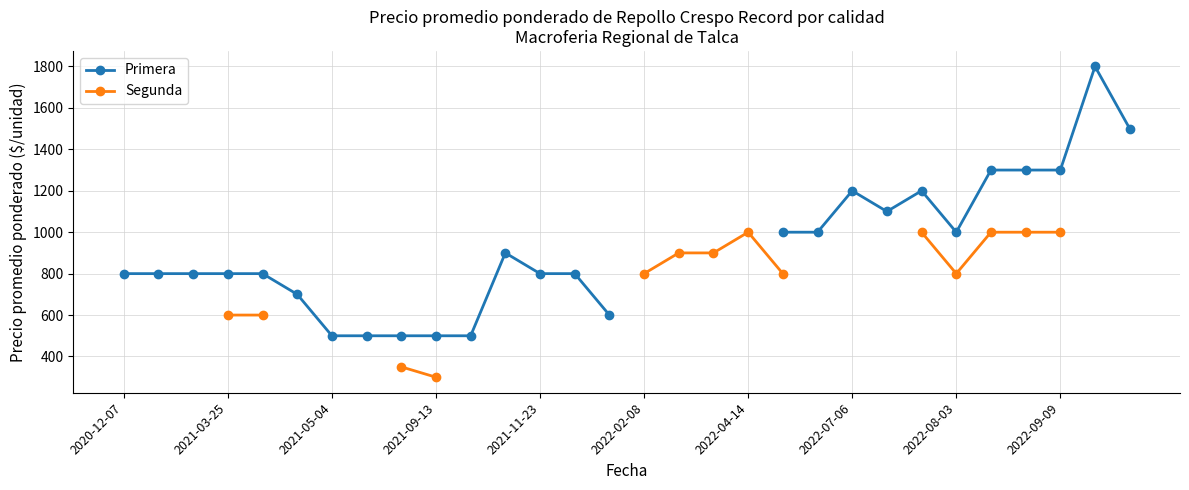

How many data points does each series have?

30